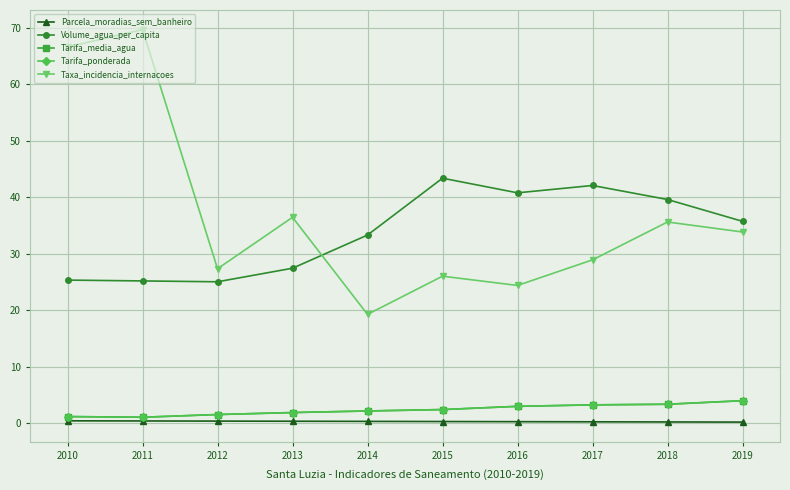

Does the chart display data point markers on the line(s)?

Yes